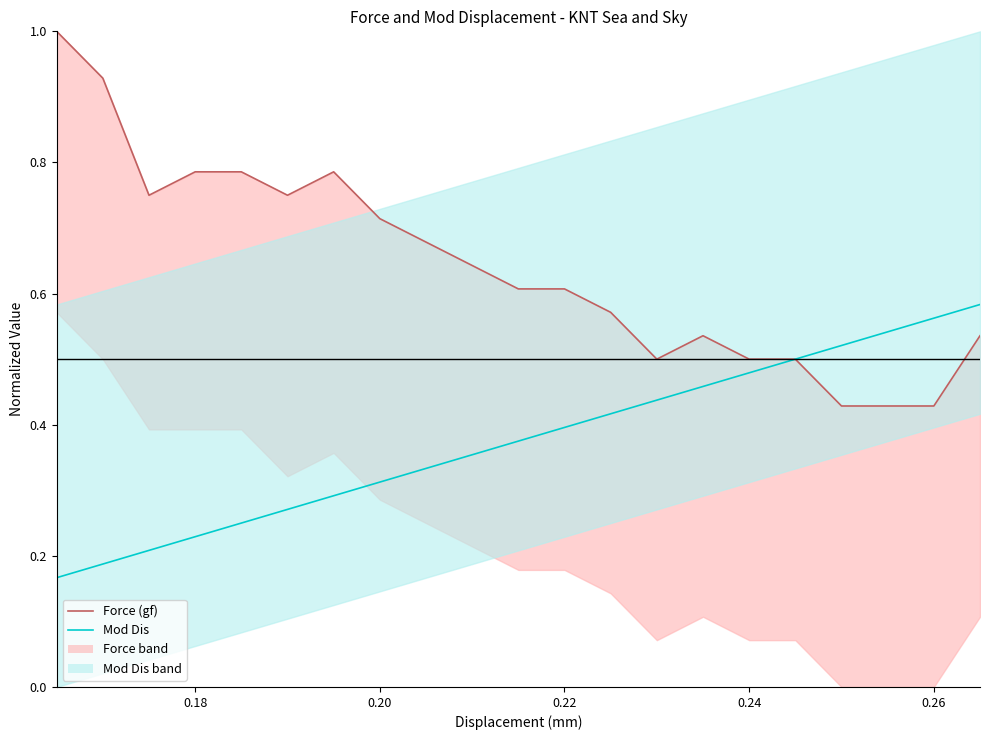

How many lines are shown in the chart?

2